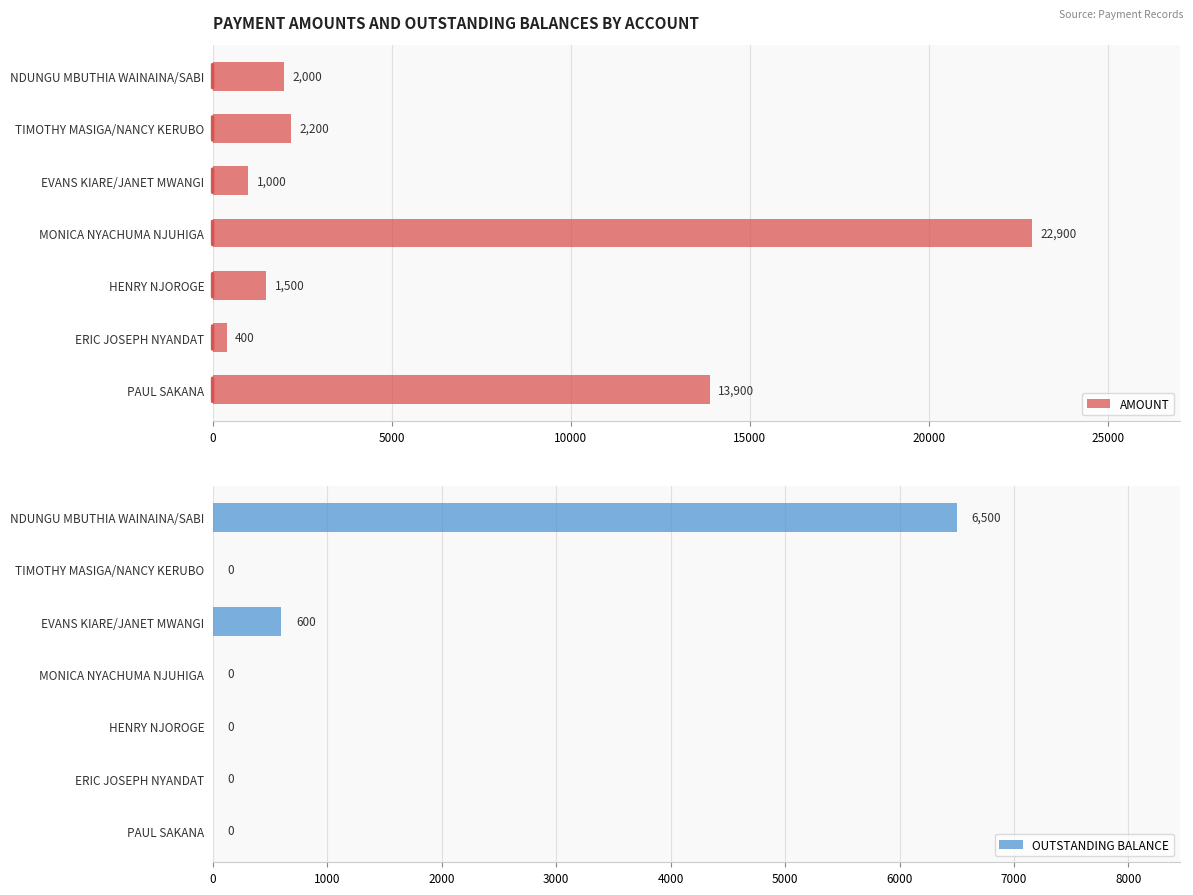

The OUTSTANDING BALANCE series shows 0 at MONICA NYACHUMA NJUHIGA. True or false?

True